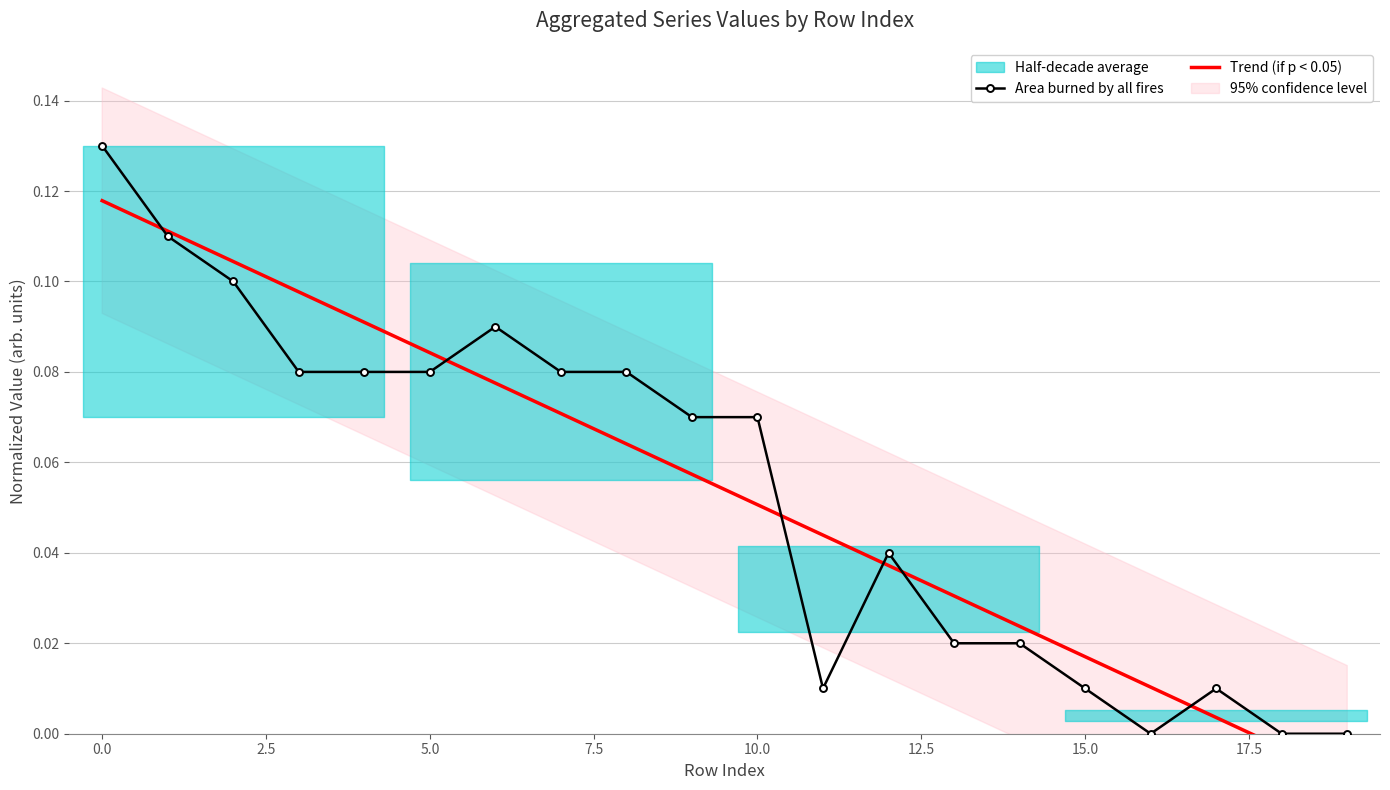

True or false: Trend (if p < 0.05) has more than 0 interior local peaks.

False